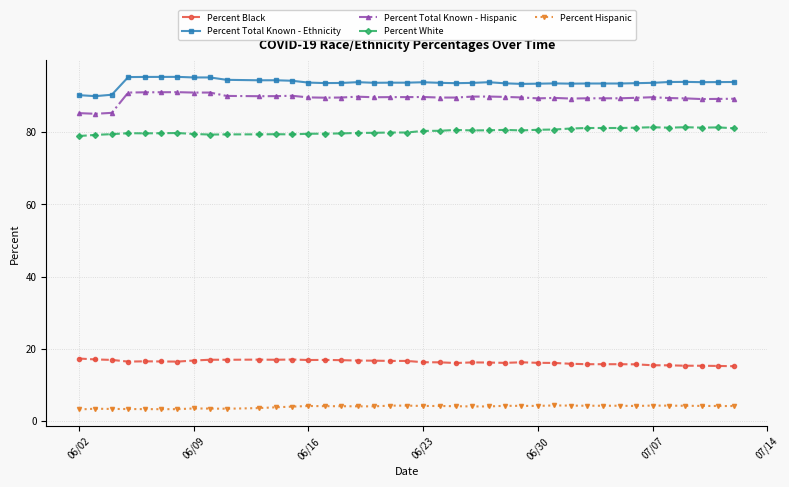

True or false: Percent Black has more than 2 interior local peaks.

True